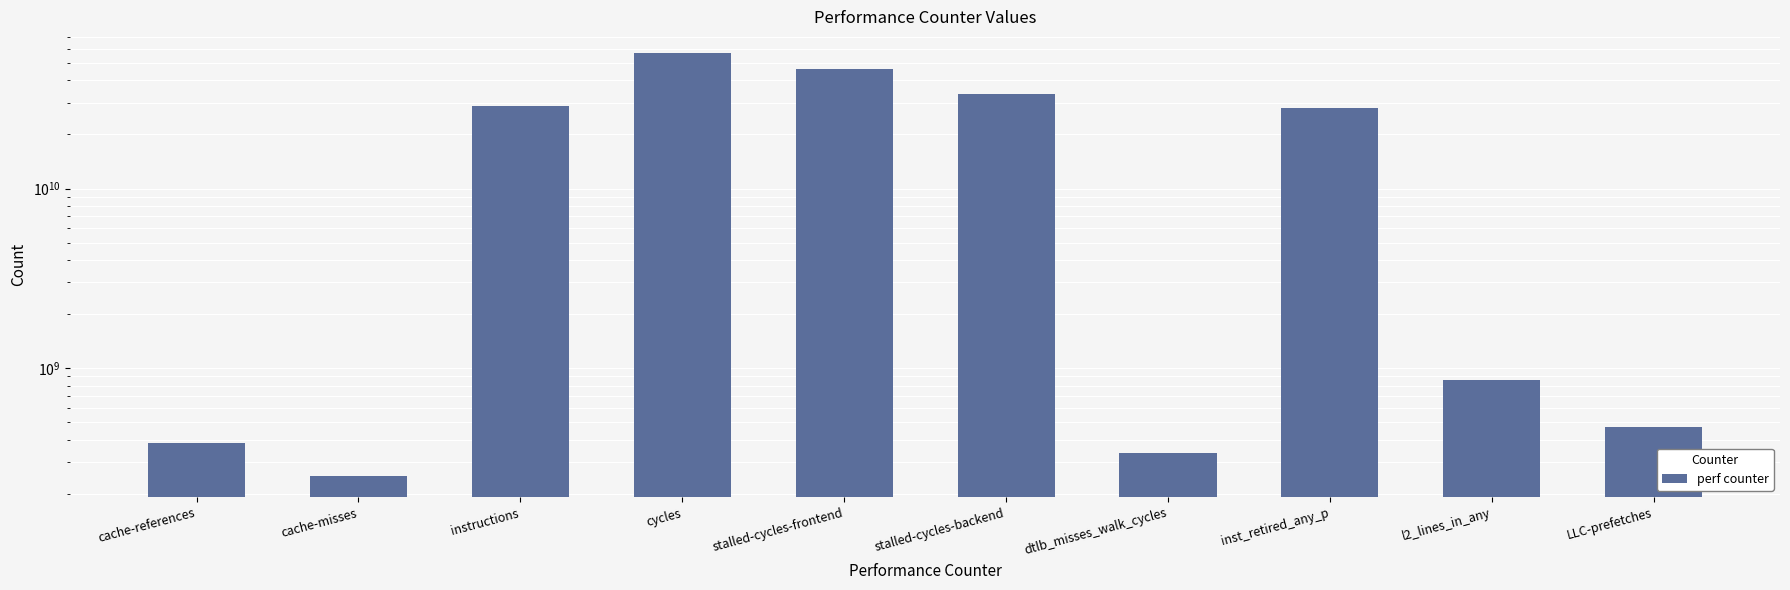

The value at dtlb_misses_walk_cycles is 468343073. True or false?

False